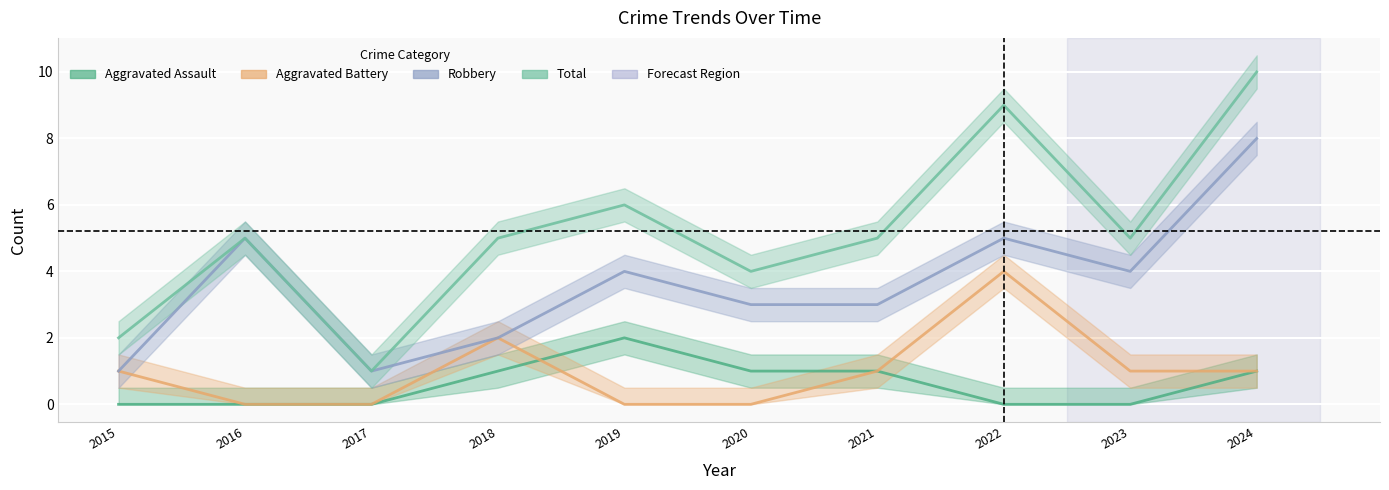

Read the Aggravated Assault value at 2021.

1